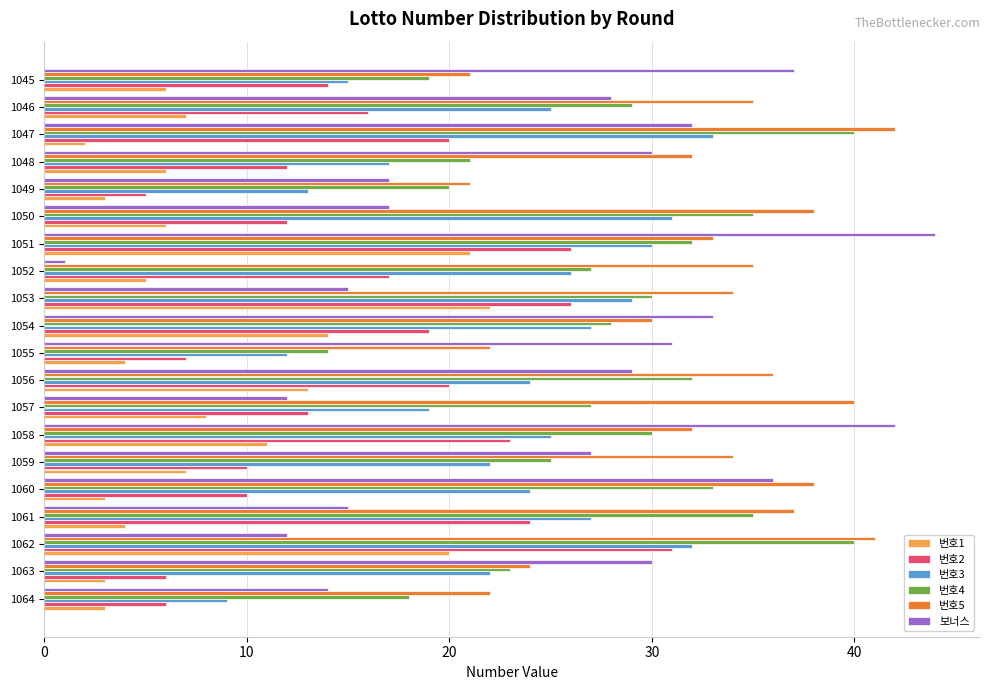

Which series has the largest range (max minus min)?

보너스